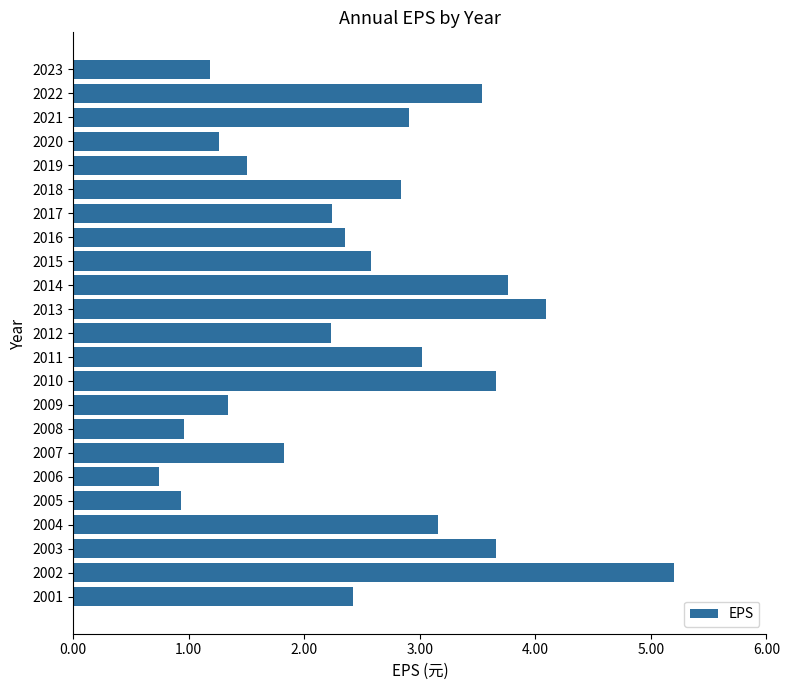

Where is the data nearest to the value 2?

2007